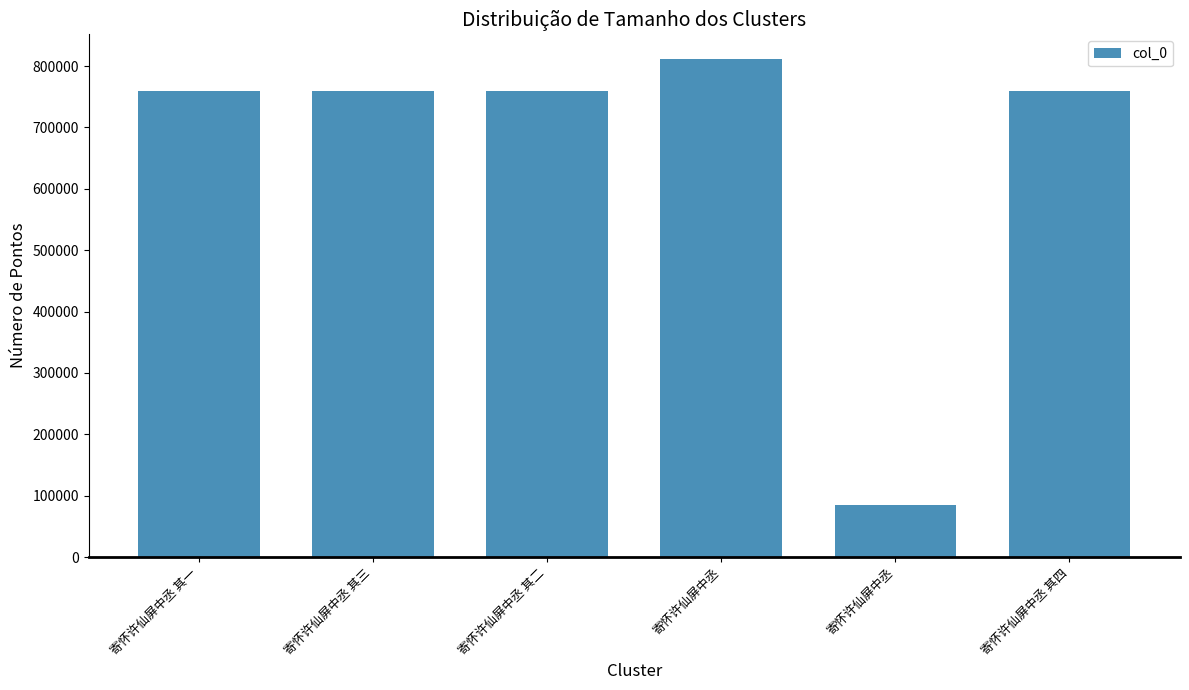

Does the chart contain stacked bars?

No